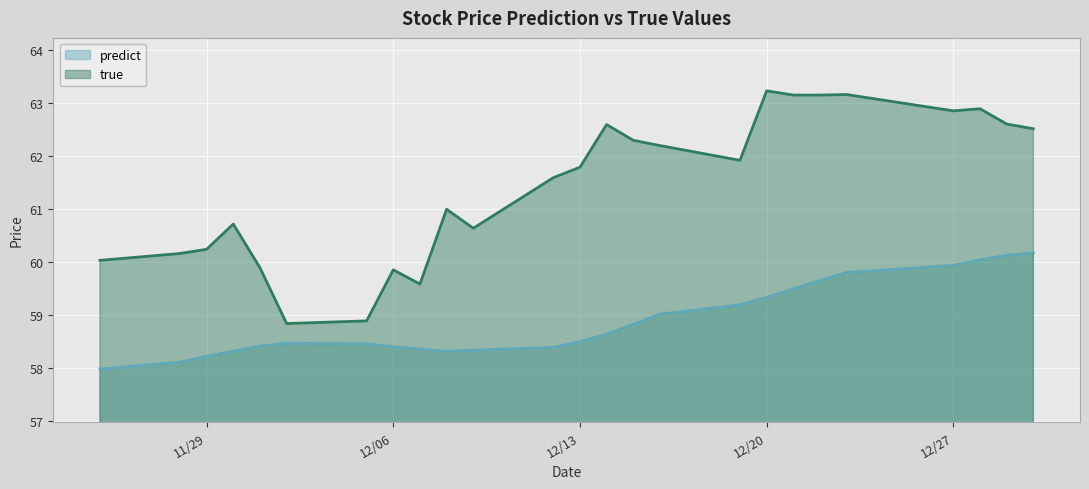

True or false: true and predict cross at least once.

False